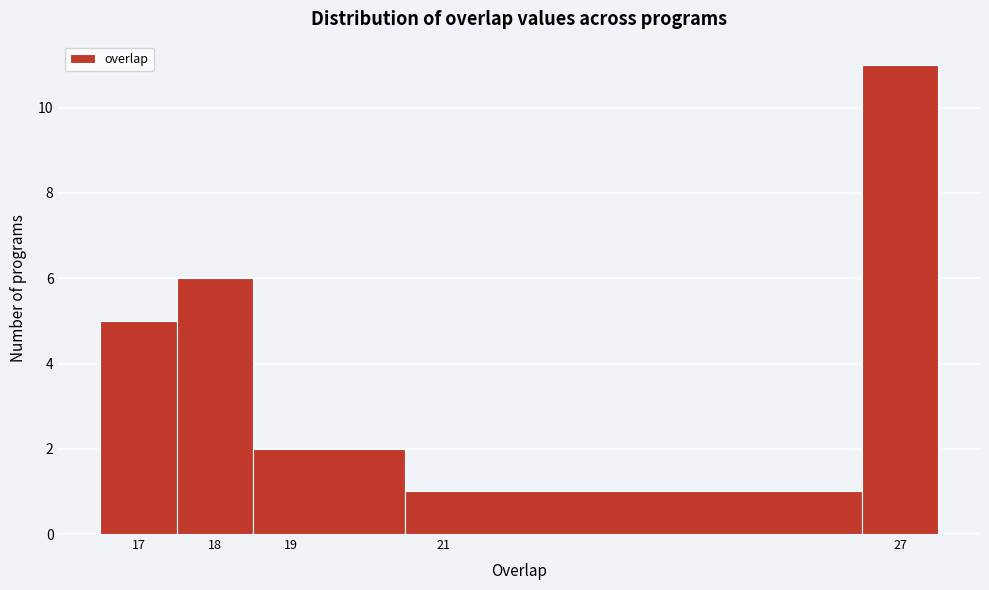

Reading left to right, list every bar in this chart as the range it spans on the x-axis followed by its height. The values are not printed on the chart, so give them approximately, as read against the axis.

16.5 to 17.5: 5
17.5 to 18.5: 6
18.5 to 20.5: 2
20.5 to 26.5: 1
26.5 to 27.5: 11